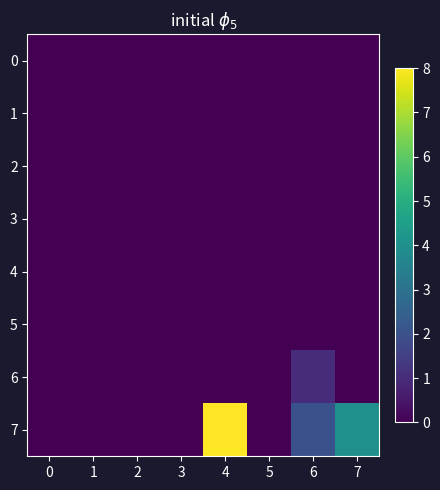

Reading left to right, what are all the values shown in this chart?

0: 0=0	1=0	2=0	3=0	4=0	5=0	6=0	7=0
1: 0=0	1=0	2=0	3=0	4=0	5=0	6=0	7=0
2: 0=0	1=0	2=0	3=0	4=0	5=0	6=0	7=0
3: 0=0	1=0	2=0	3=0	4=0	5=0	6=0	7=0
4: 0=0	1=0	2=0	3=0	4=0	5=0	6=0	7=0
5: 0=0	1=0	2=0	3=0	4=0	5=0	6=0	7=0
6: 0=0	1=0	2=0	3=0	4=0	5=0	6=1	7=0
7: 0=0	1=0	2=0	3=0	4=8	5=0	6=2	7=4